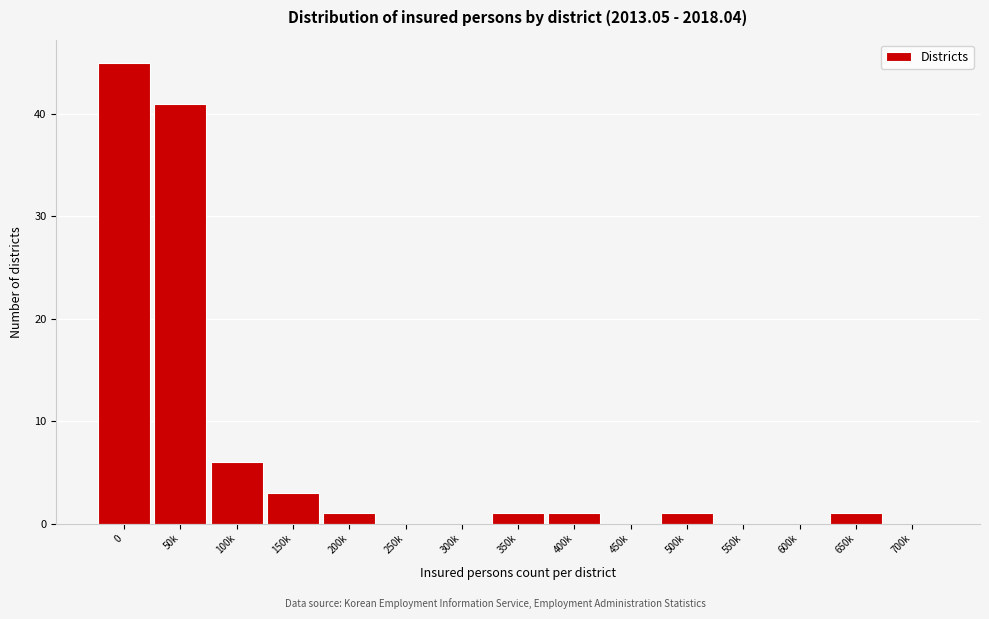

Reading left to right, what are all the values shown in this chart?

0=45	50k=41	100k=6	150k=3	200k=1	250k=0	300k=0	350k=1	400k=1	450k=0	500k=1	550k=0	600k=0	650k=1	700k=0